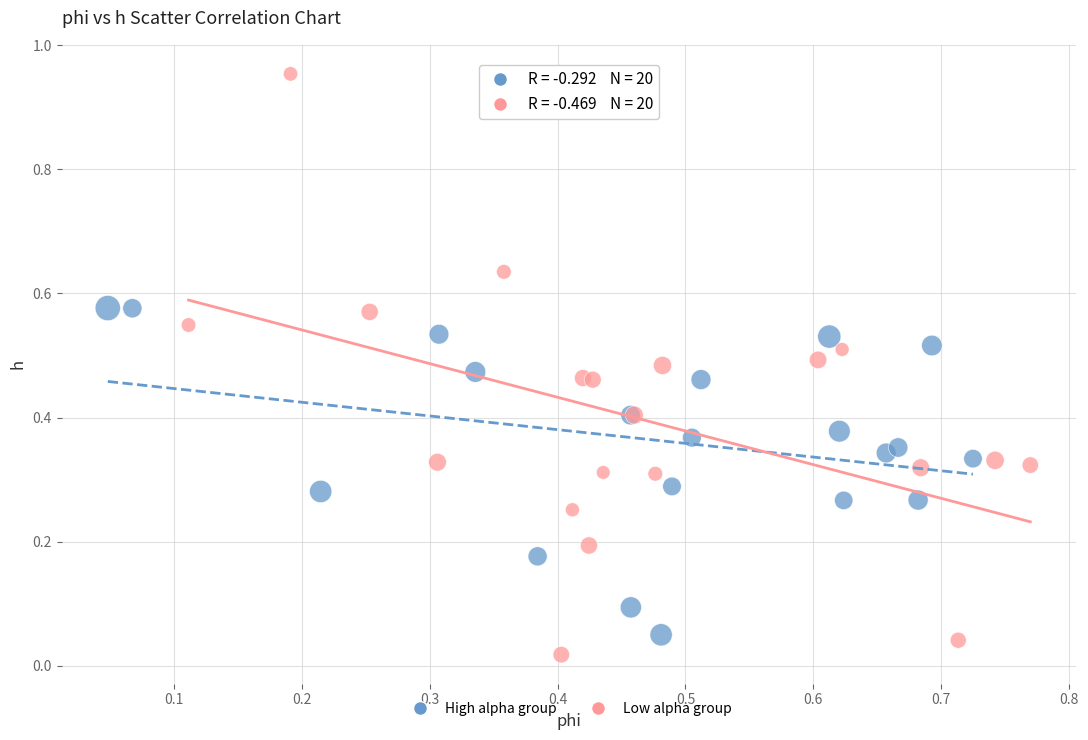

Which series has the largest Y range (max minus min)?

Low alpha group